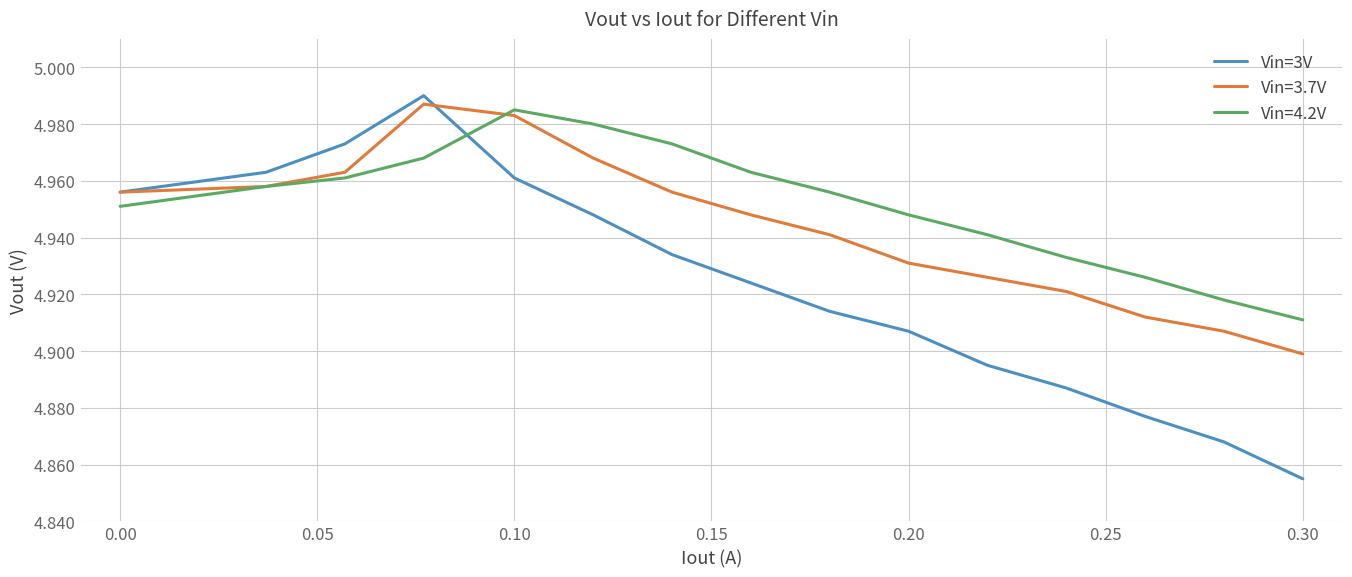

Which series has the largest total across all categories?

Vin=4.2V